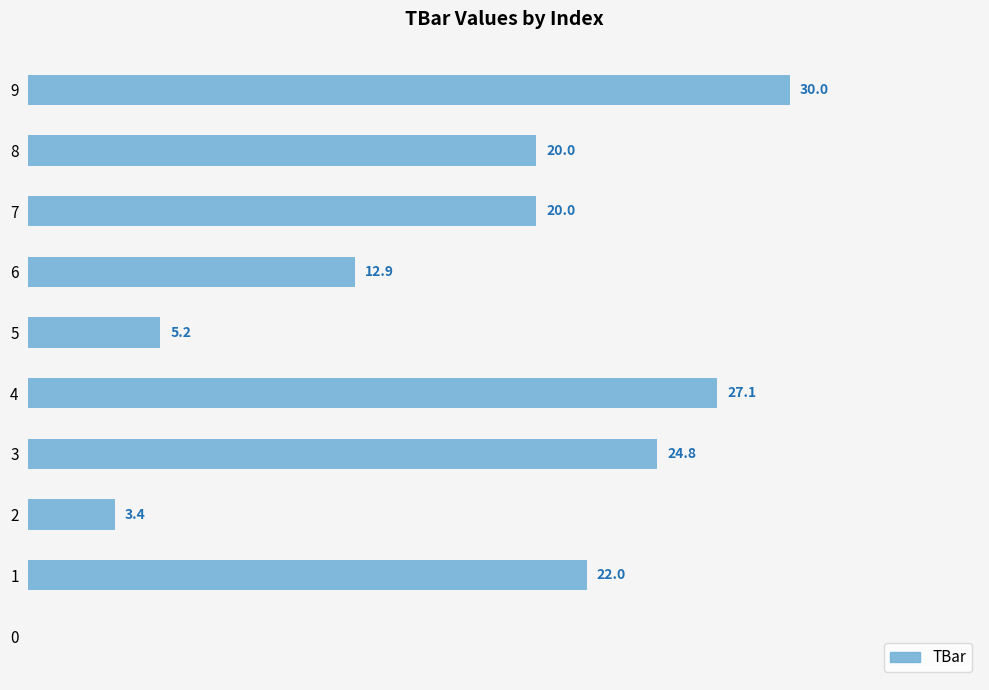

How many bars are there in total?

10